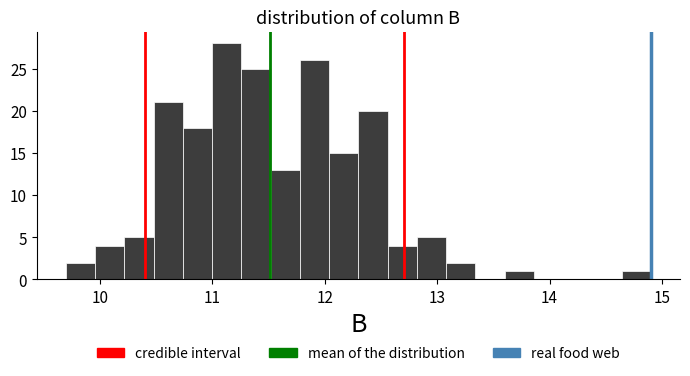

Around what value on the x-axis is the tallest bar? Give the approximate position of its centre, as read against the axis.

11.1